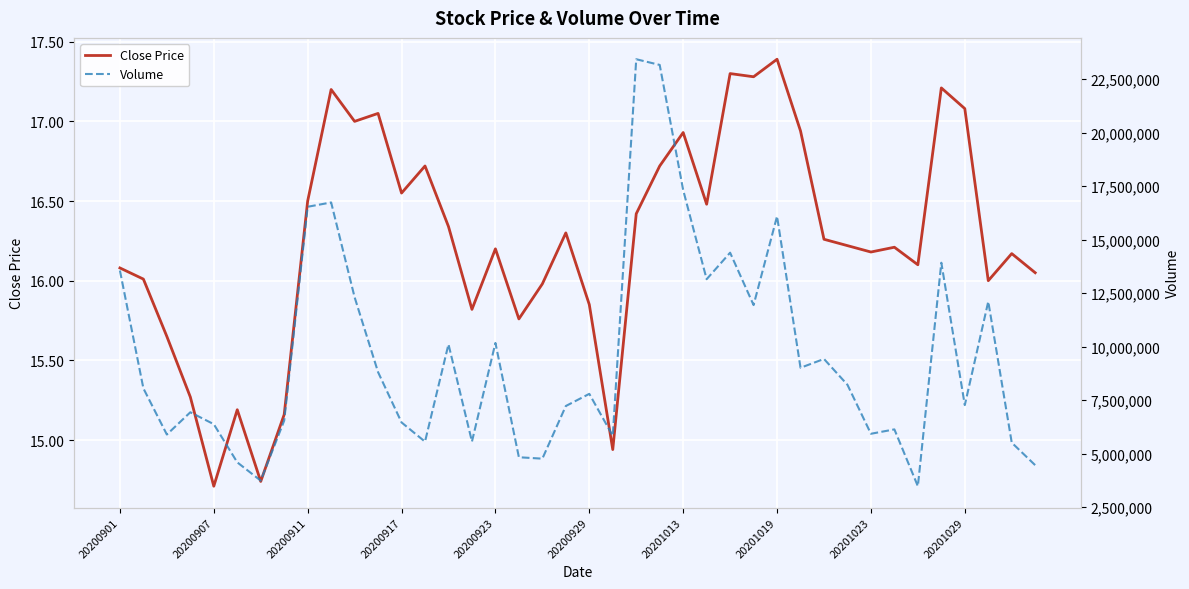

Which category has the highest value in the Close Price series?

20201019